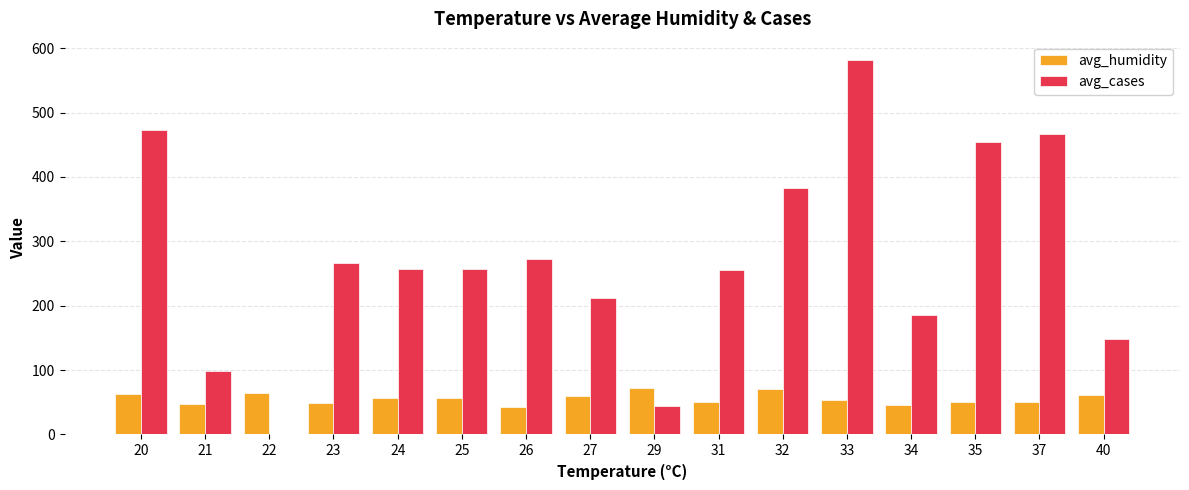

What is the total value across all series at 23?

315.7